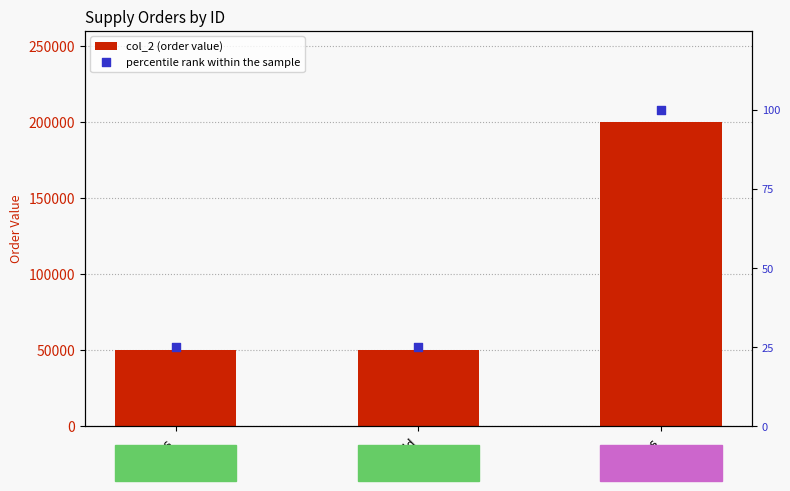

Which series has the widest spread of Y values?

col_2 (order value)